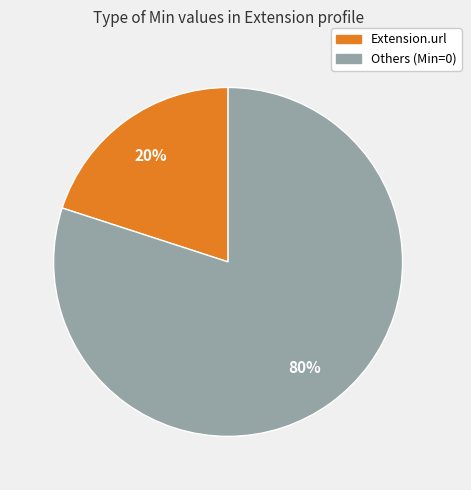

True or false: Extension.url accounts for 20% of the total.

True